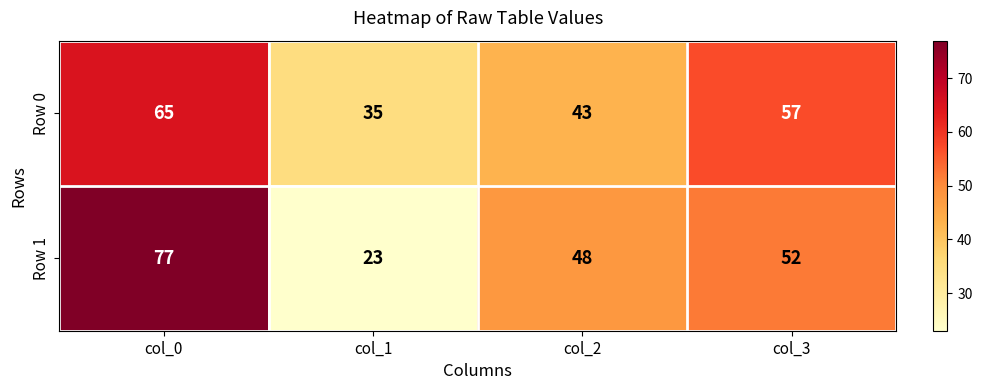

How many Row 0 values are between 43 and 65?

3